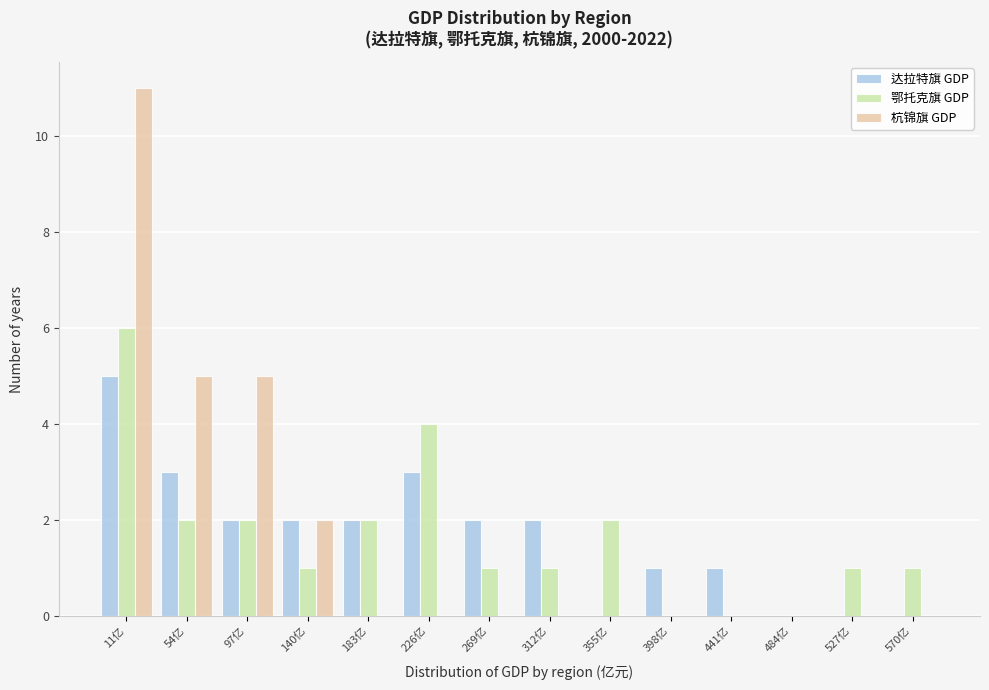

What is the sum of all 达拉特旗 GDP values?

23